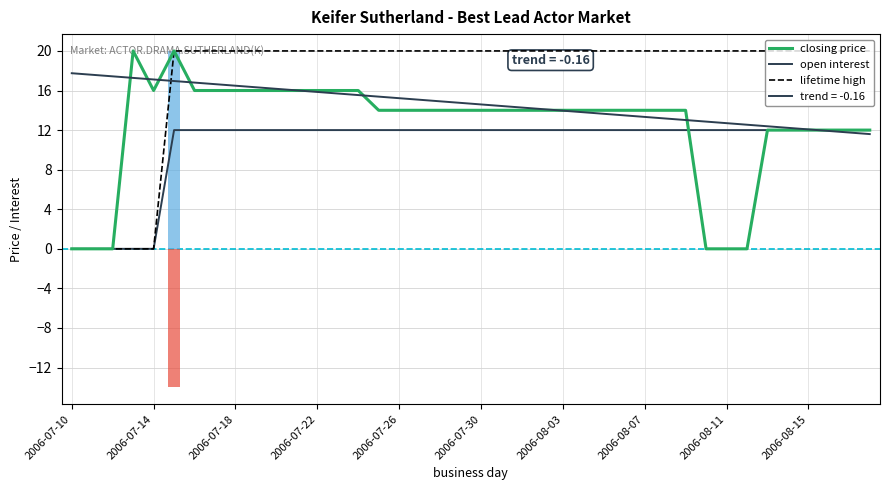

What position from the right is 13?

27